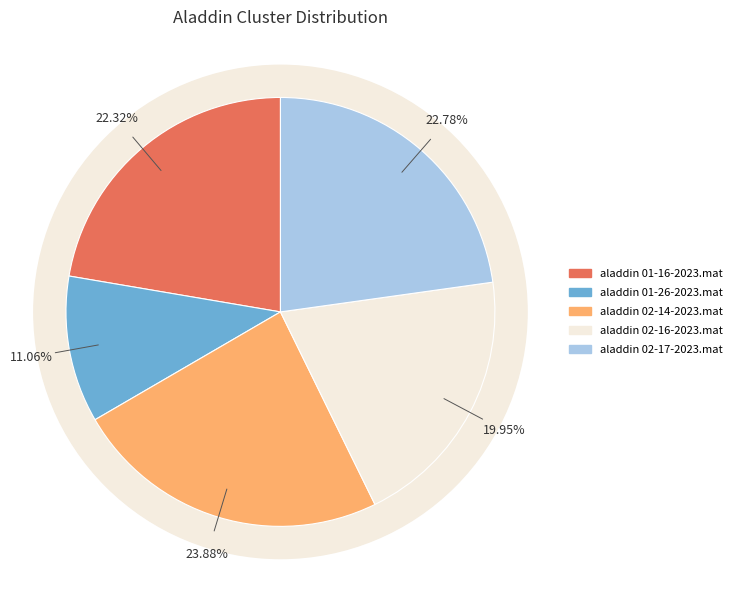

Which category has the smallest portion of the pie?

aladdin 01-26-2023.mat